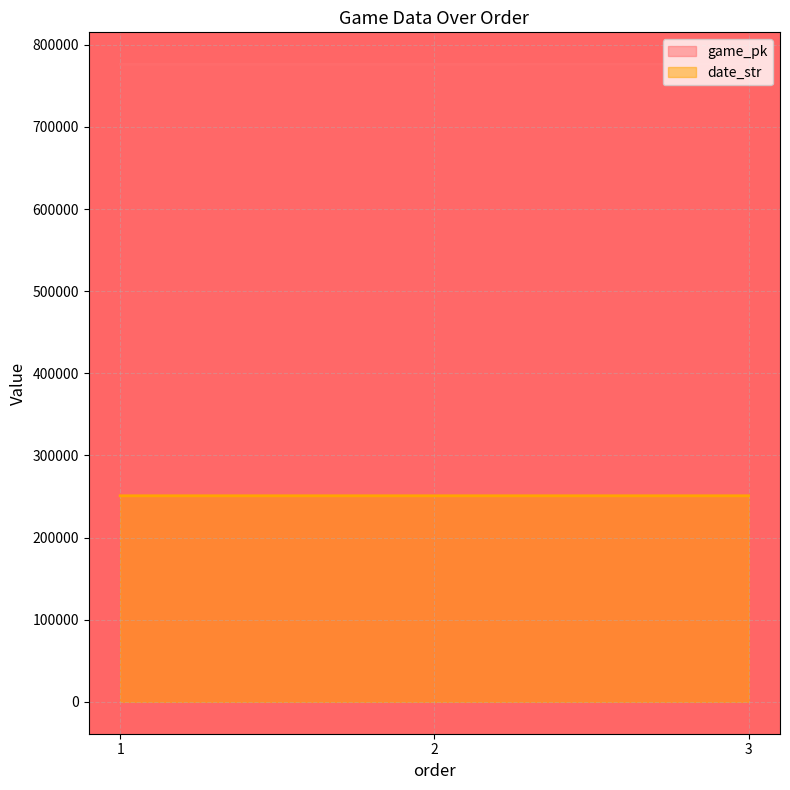

Between 3 and 1, which is larger?

3